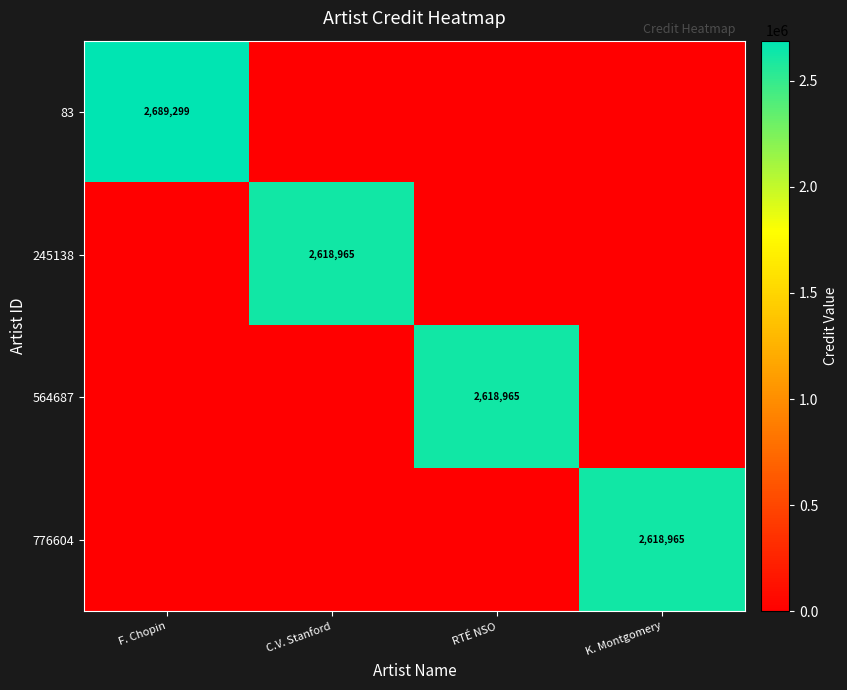

Count the number of data series in this chart.

4